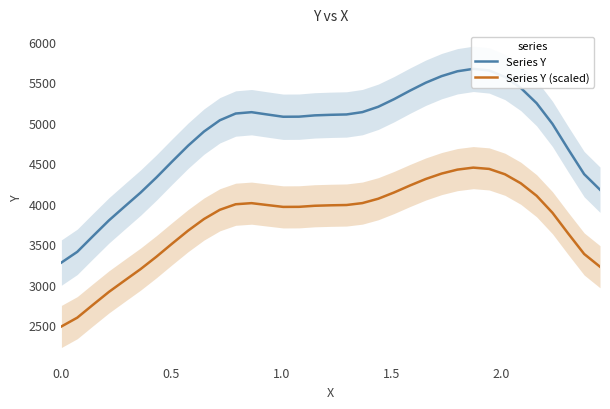

What is the highest value of the Series Y (scaled) series?

4444.0